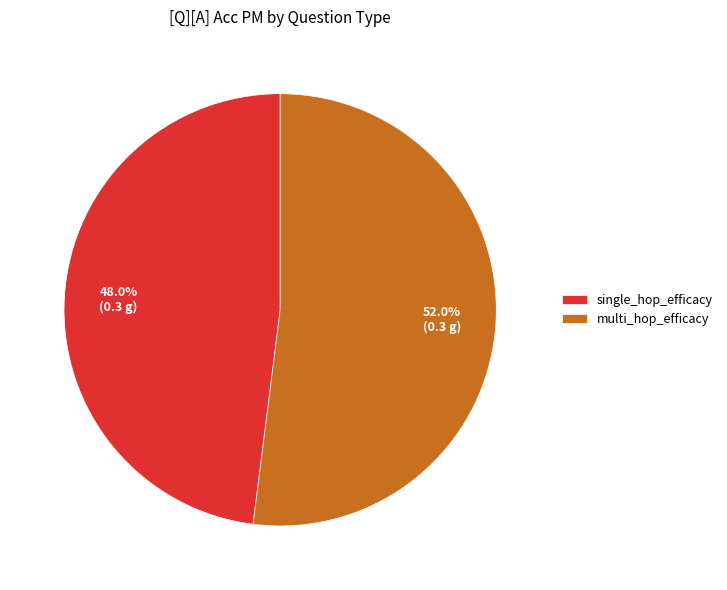

How many slices are in this pie chart?

2